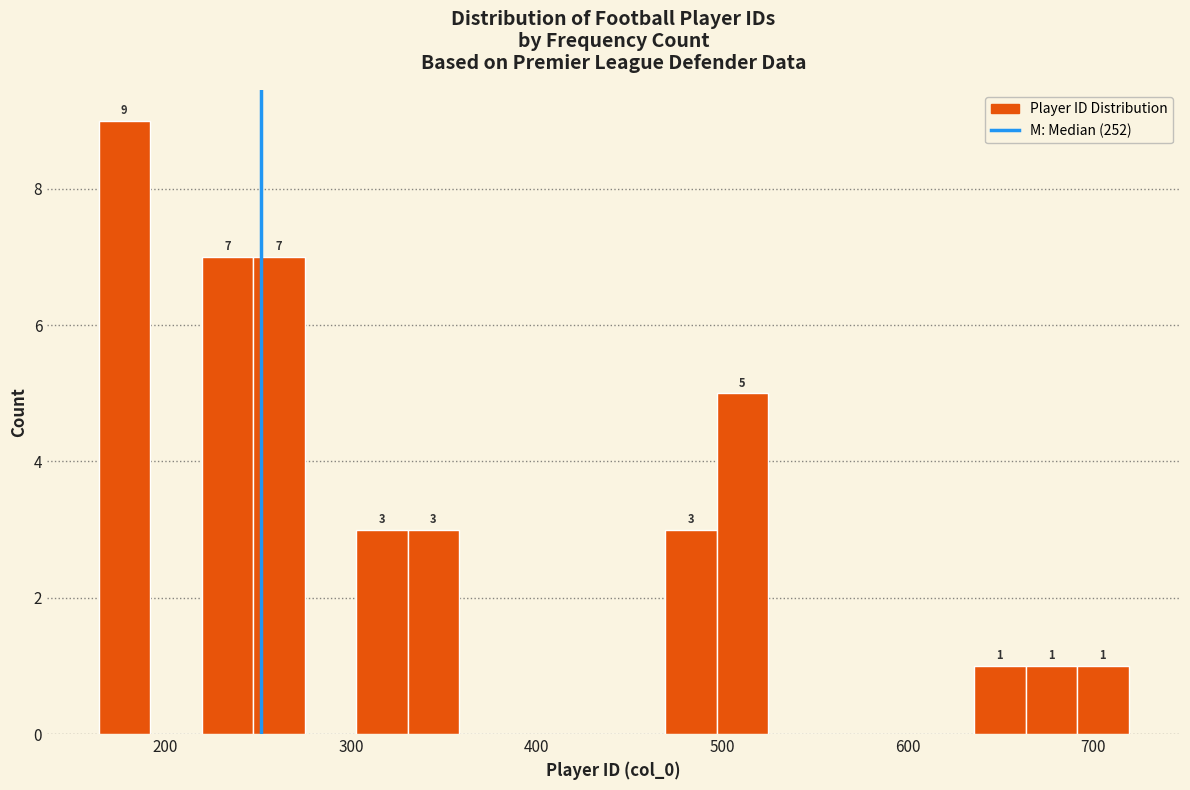

Around what value on the x-axis is the tallest bar? Give the approximate position of its centre, as read against the axis.

180